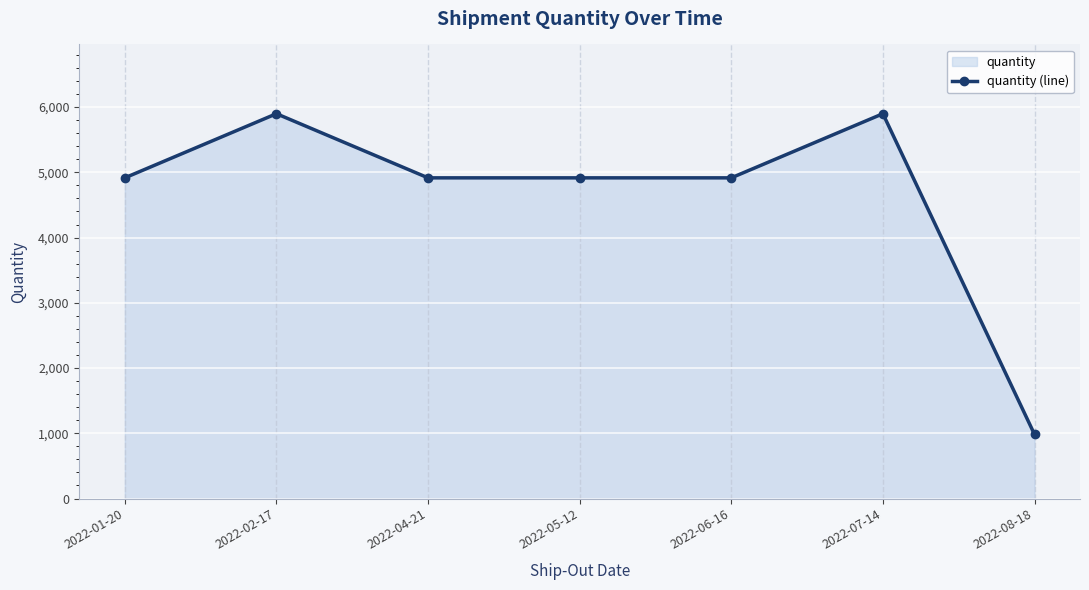

What is the smallest value displayed?

983